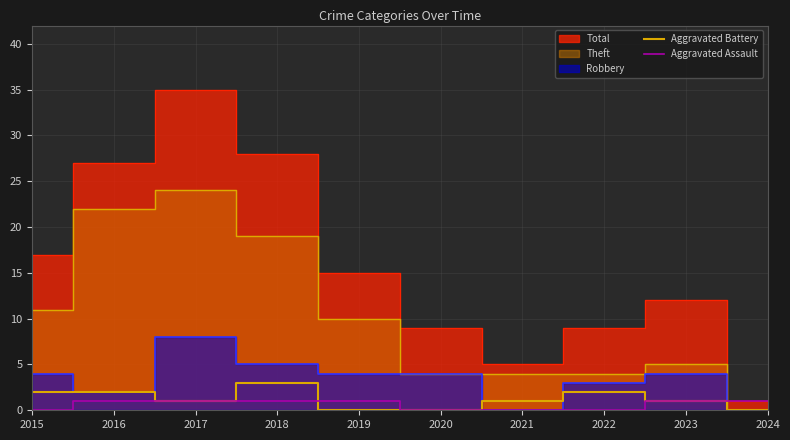

True or false: Aggravated Battery has a value of 1 at 2023.

False